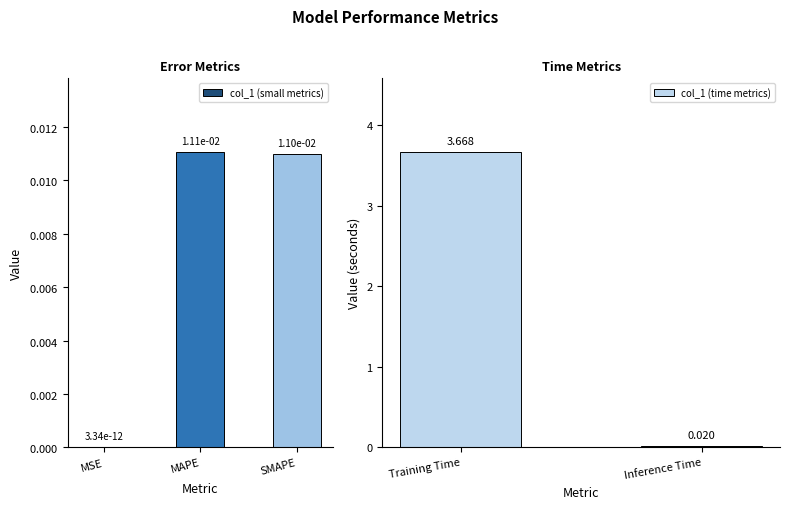

Which has a higher value, MSE or MAPE?

MAPE